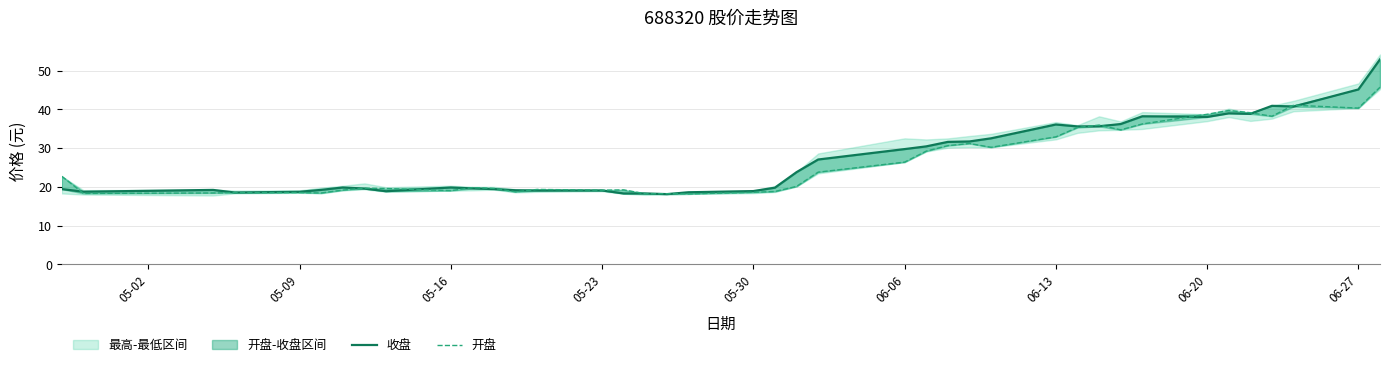

True or false: 收盘 has more than 0 points higher than both neighbors.

True